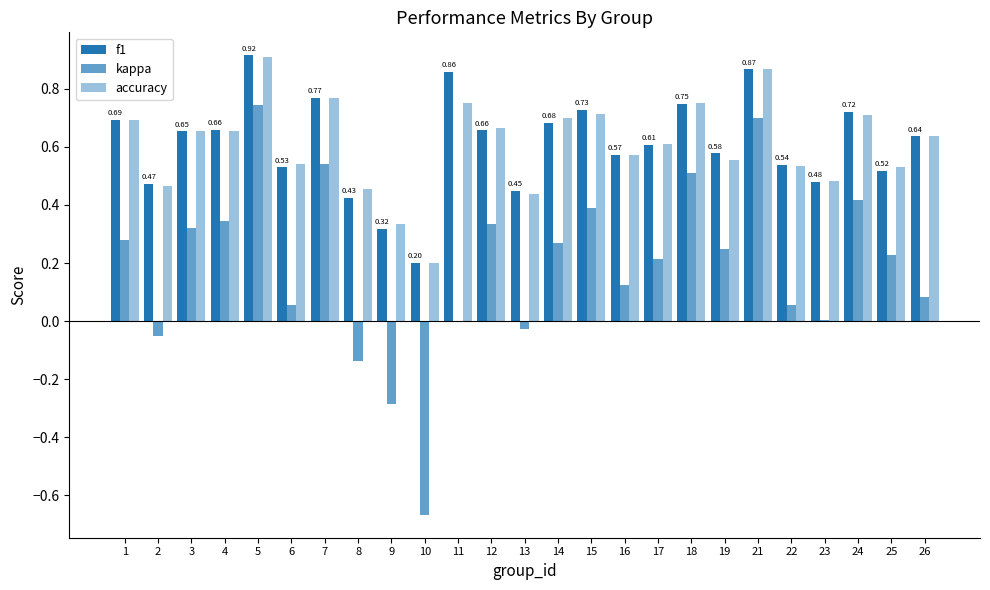

Count the number of data series in this chart.

3